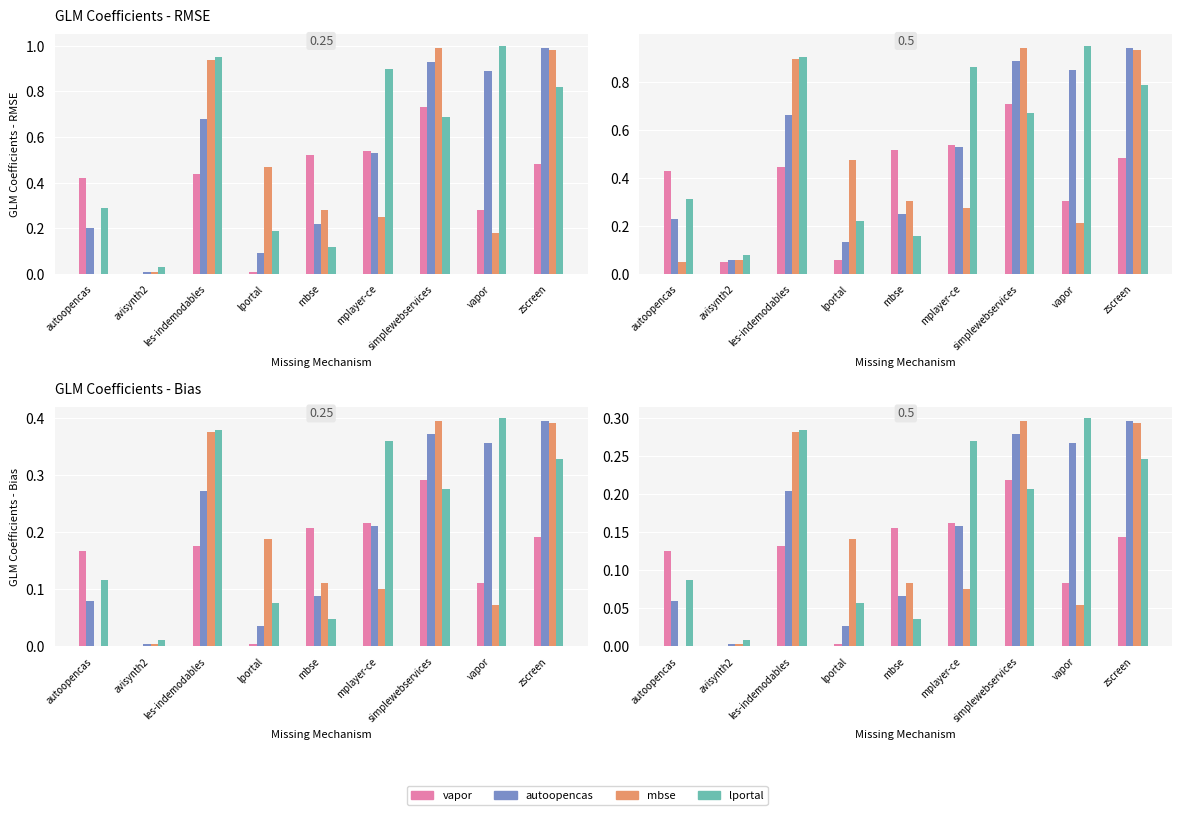

What is the value of the vapor bar at the 1st from the left?

0.1